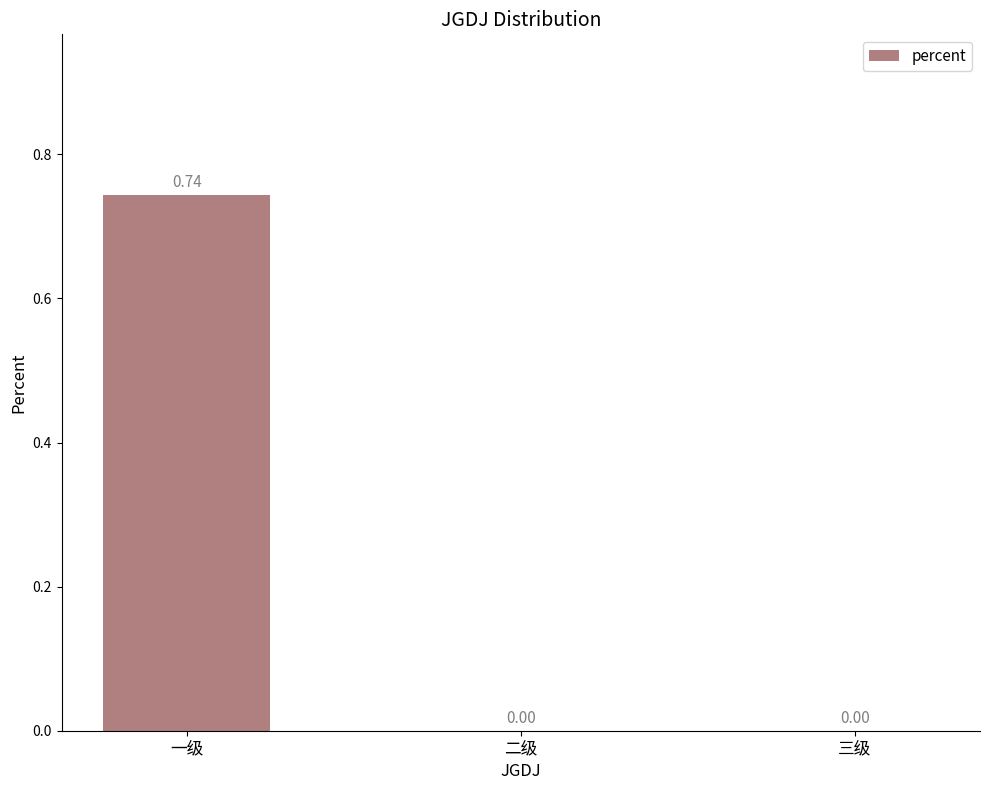

Which label corresponds to the largest value in the chart?

一级